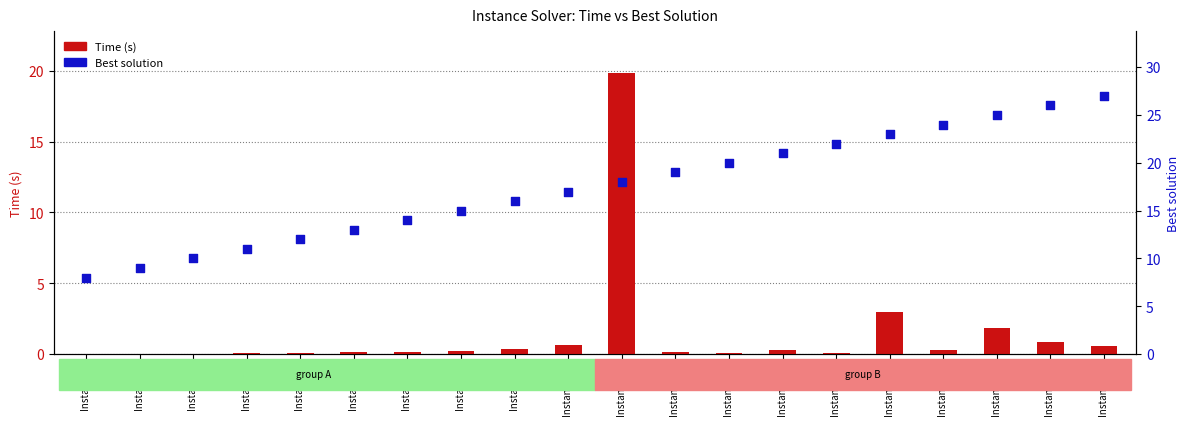

Which series reaches the maximum Y coordinate?

Best solution